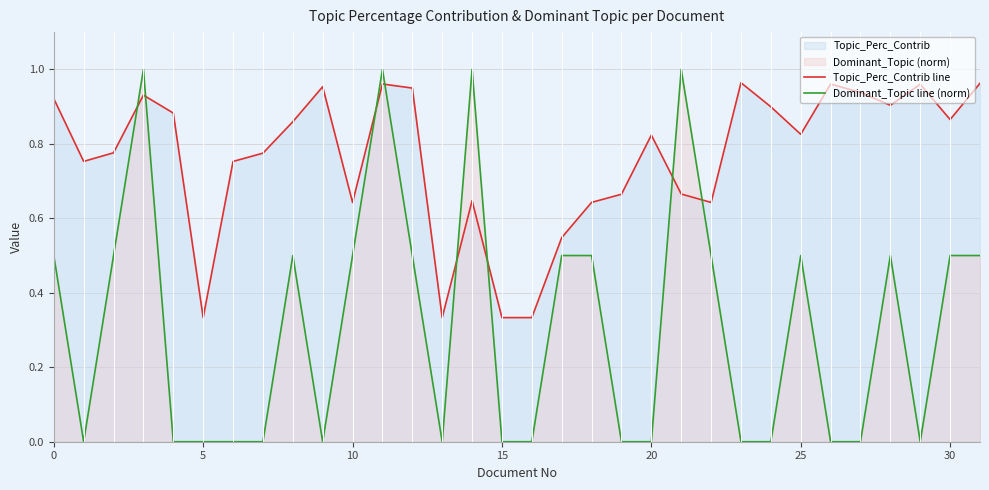

True or false: Topic_Perc_Contrib line and Dominant_Topic line (norm) intersect in this chart.

True